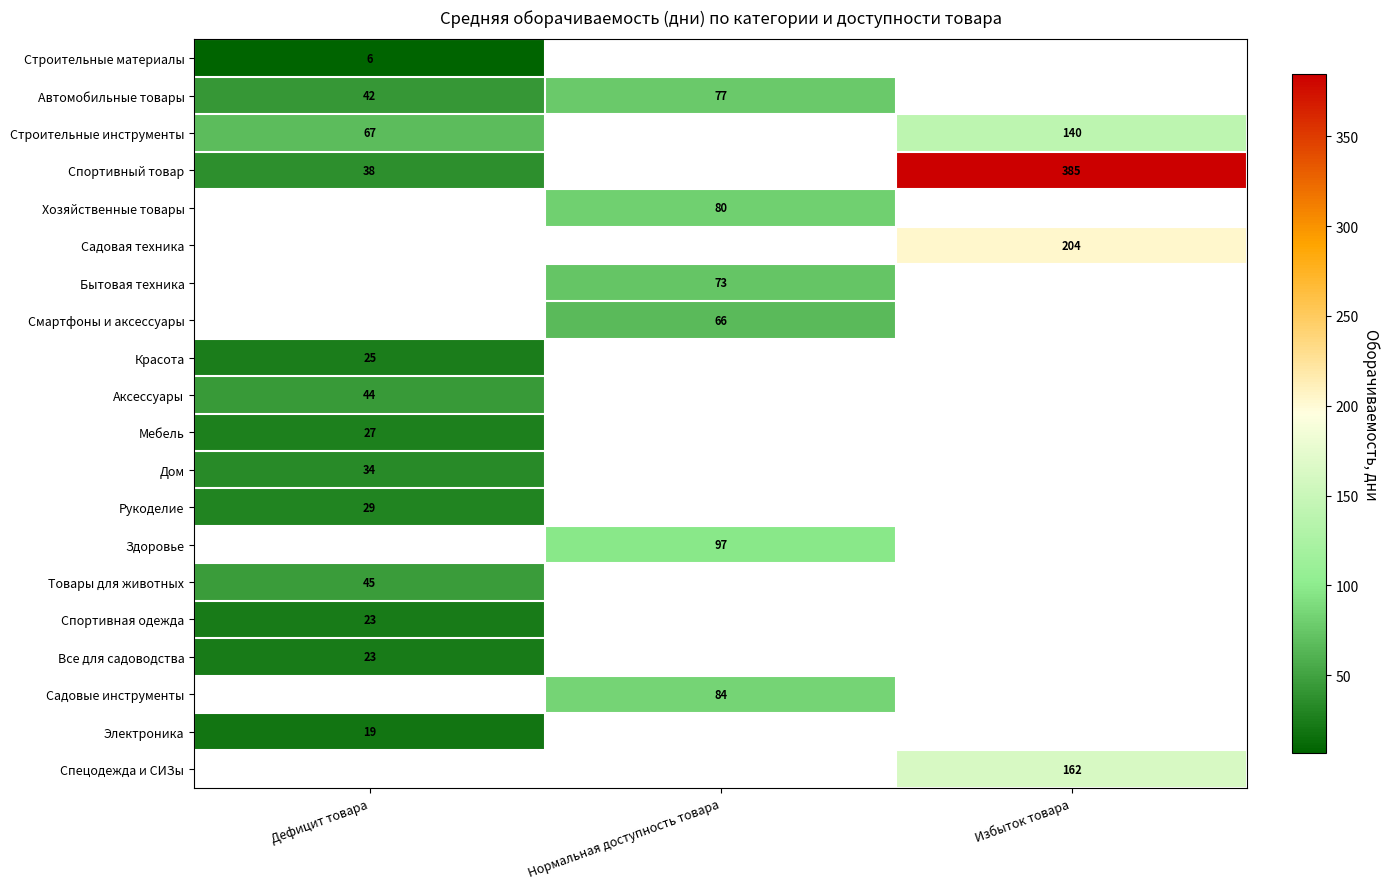

Is it true that Садовая техника equals 204.0 at Избыток товара?

True